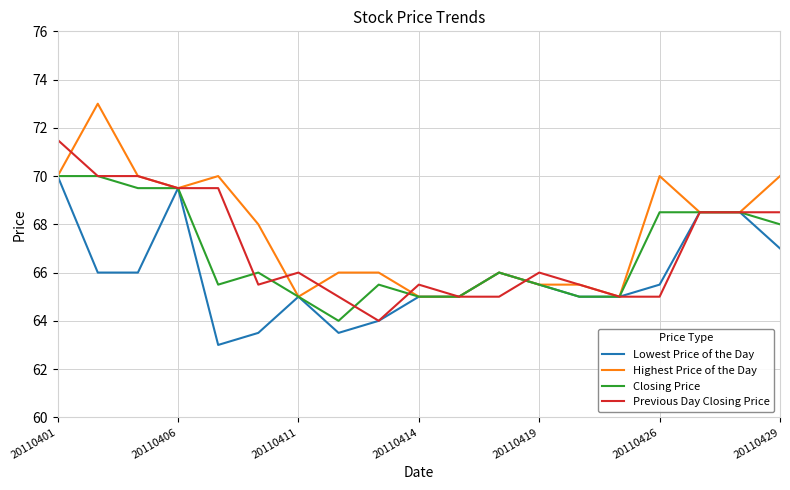

Is this an area chart (filled region under the line)?

No